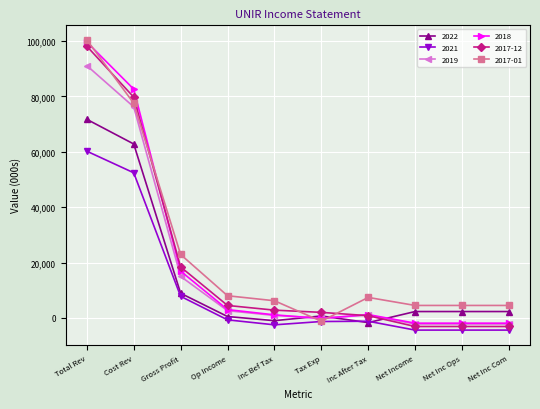

How many categories are shown in the chart?

10